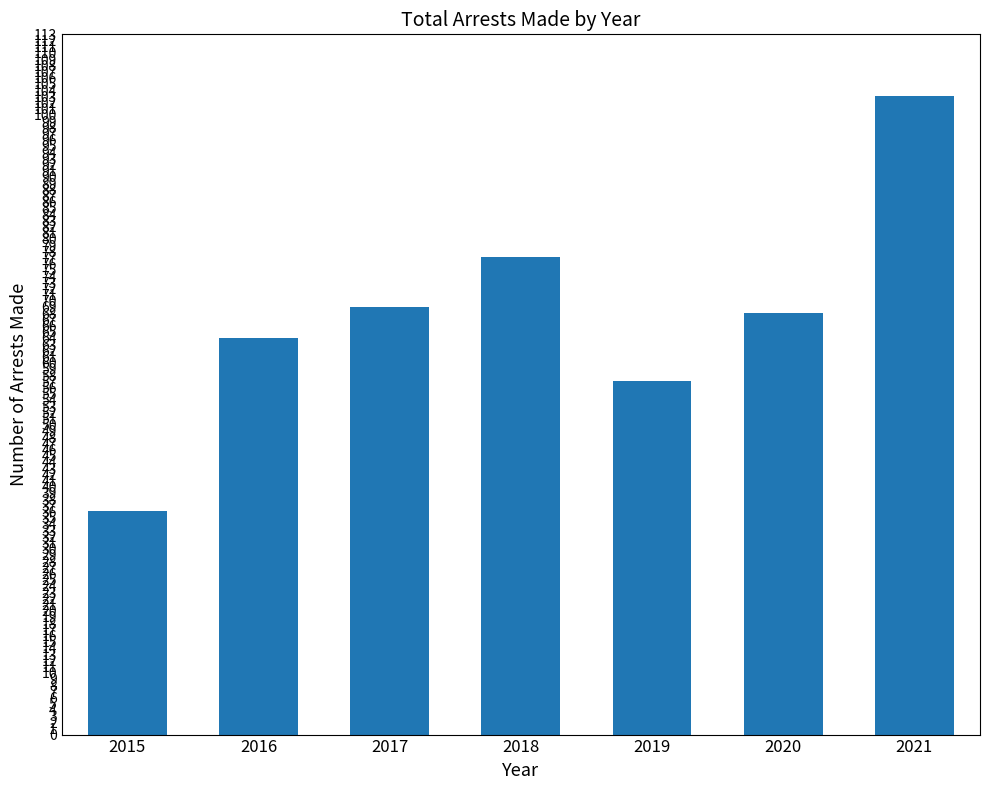

List the labels in order of value, smallest first.

2015, 2019, 2016, 2020, 2017, 2018, 2021